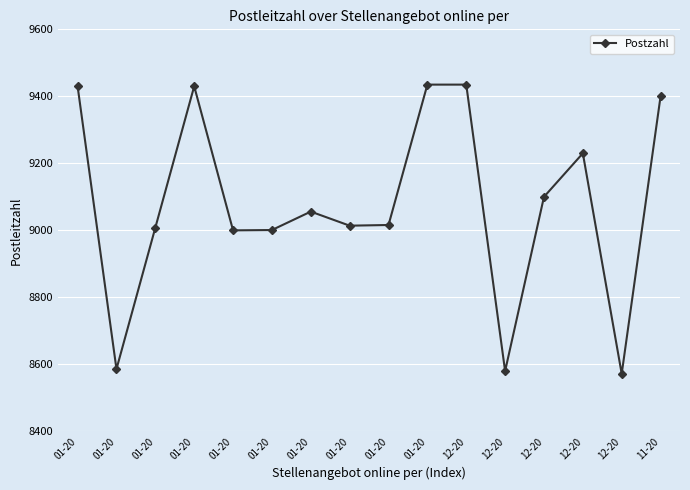

Is this an area chart (filled region under the line)?

No